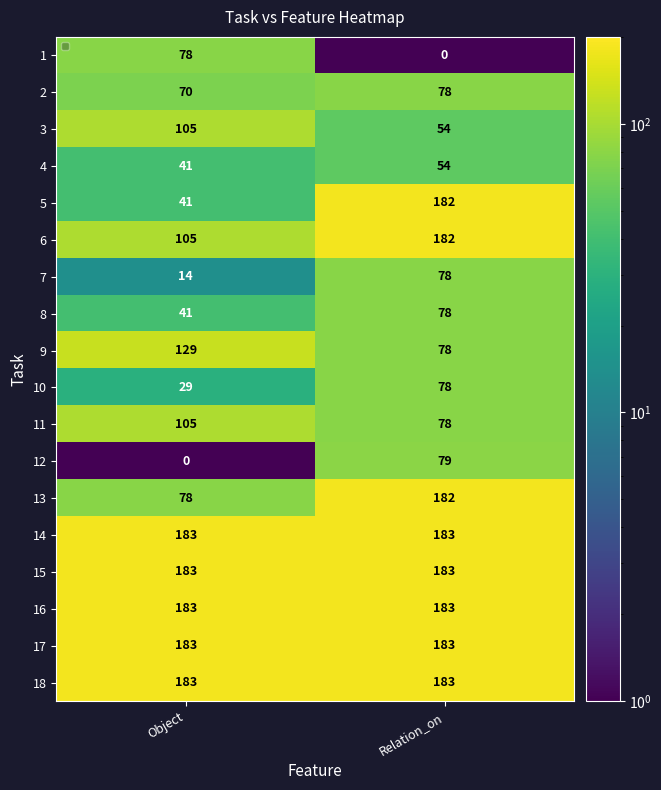

How many data points does each series have?

2